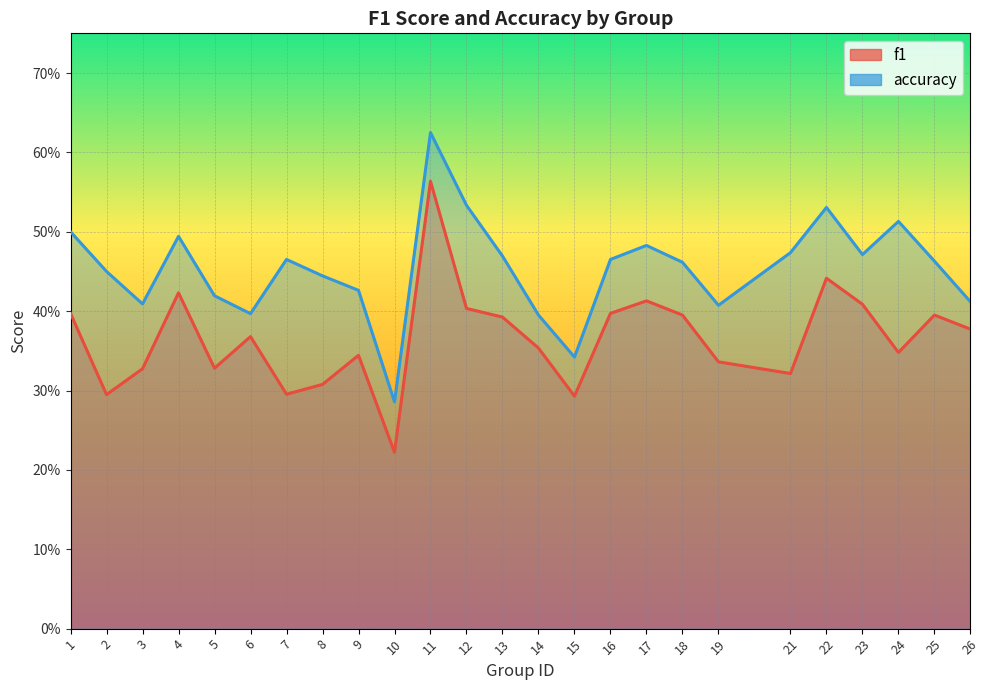

Which series has the largest total across all categories?

accuracy